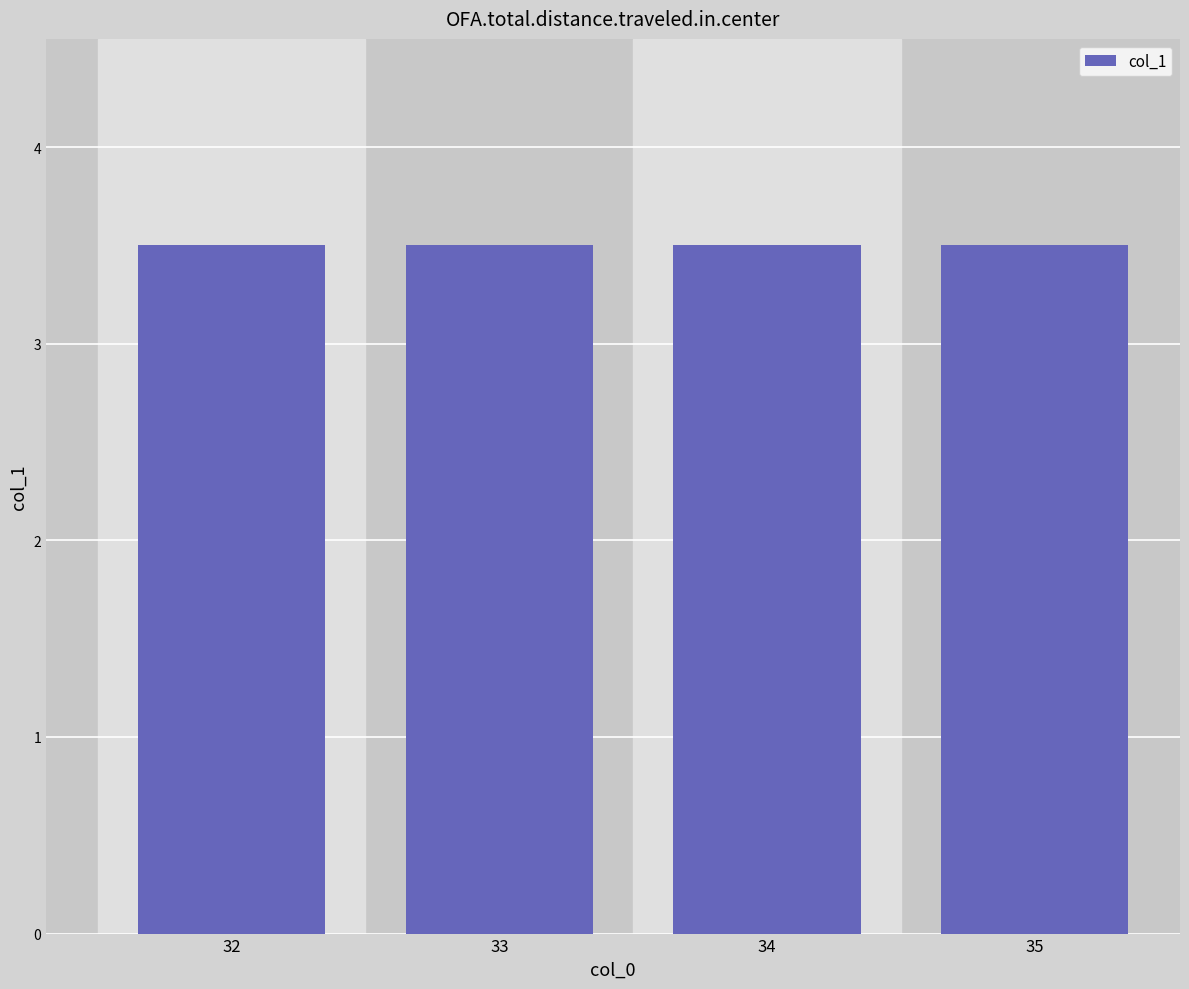

At which category does the chart reach its peak across all series?

34